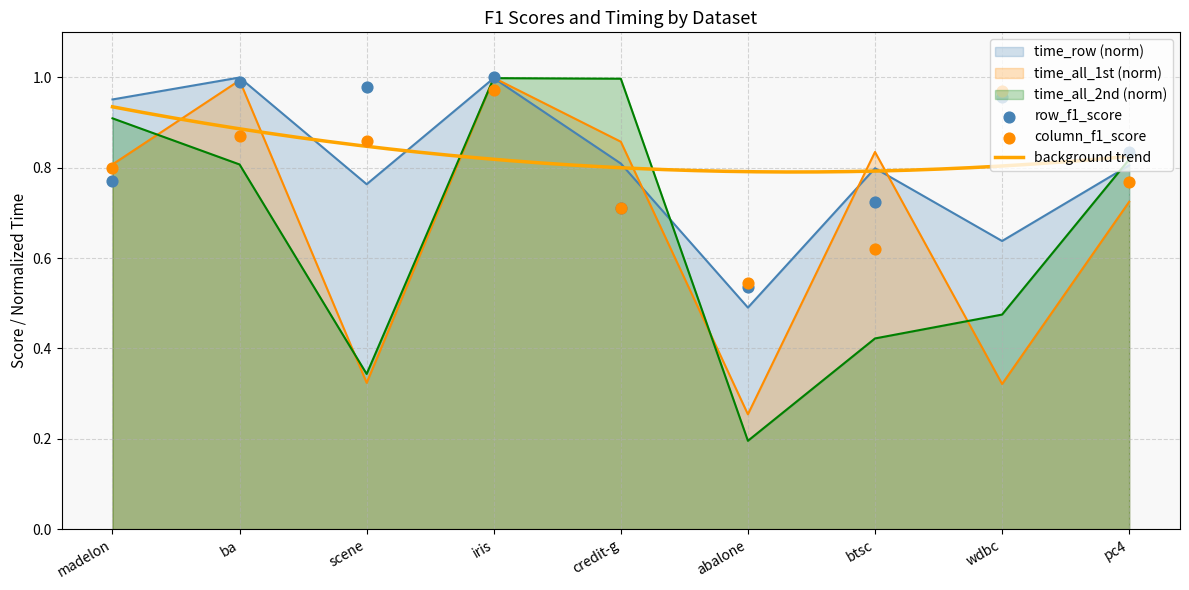

Is the value of time_row (norm) at scene greater than the value of time_all_2nd (norm) at abalone?

Yes